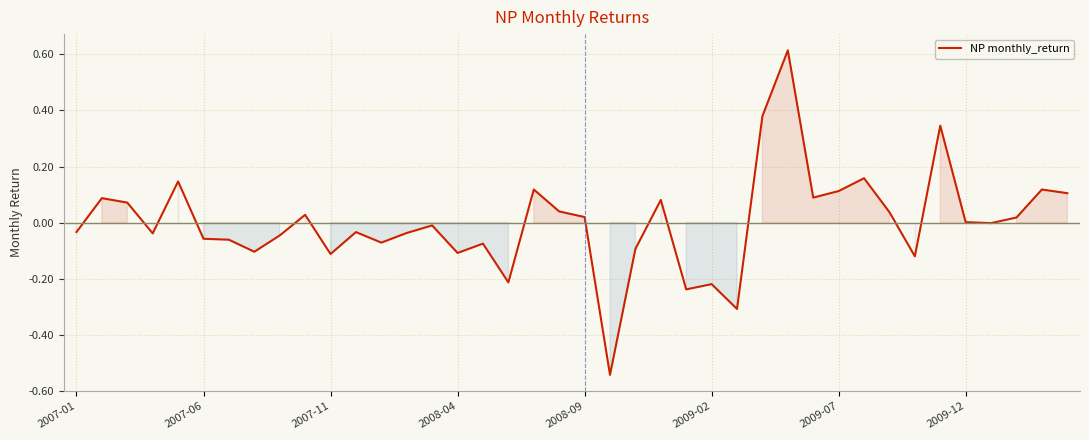

What is the difference between the maximum and minimum values?

1.2